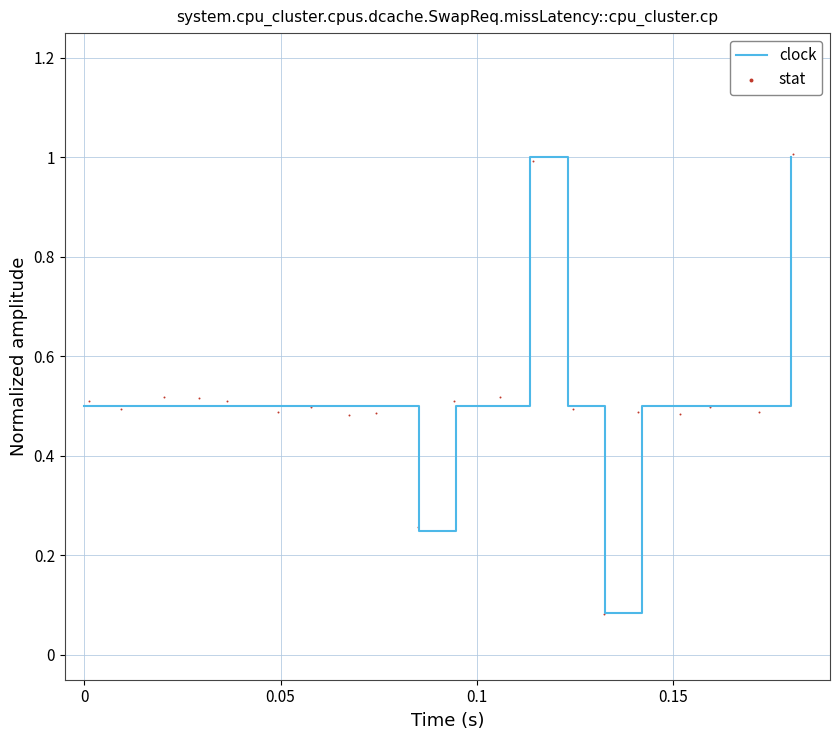

Which series reaches the minimum Y coordinate?

stat